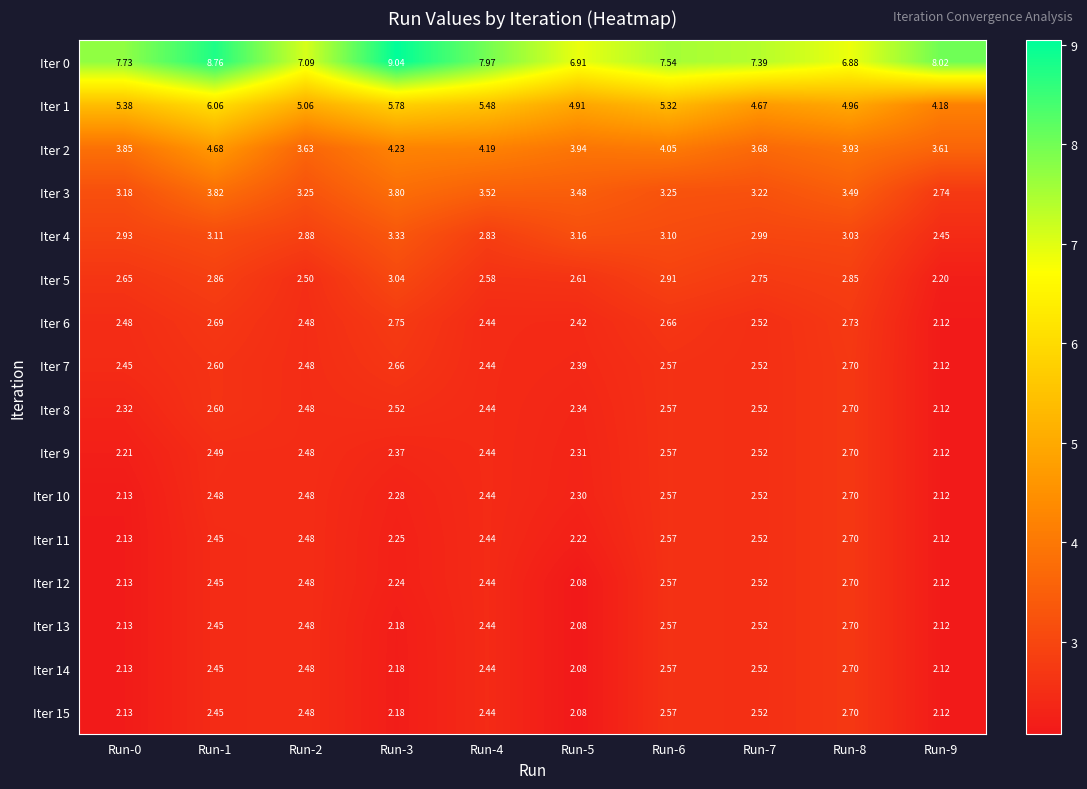

Is the value of Iter 7 at Run-6 greater than the value of Iter 13 at Run-5?

Yes